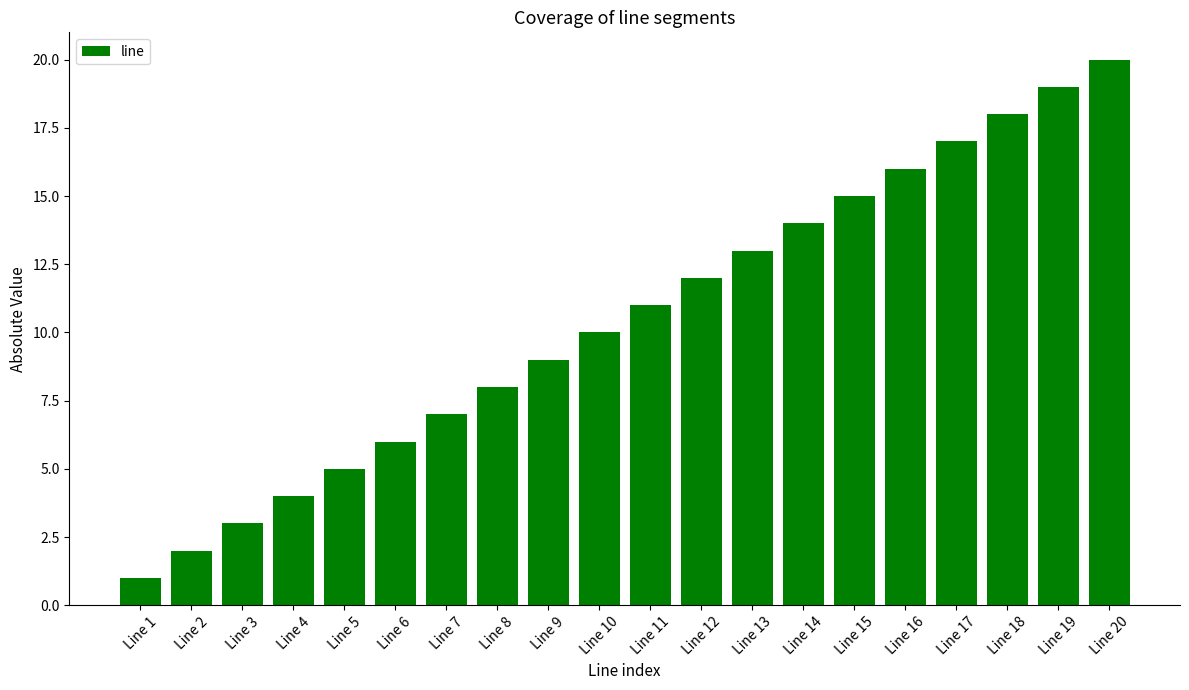

Are the bars horizontal?

No